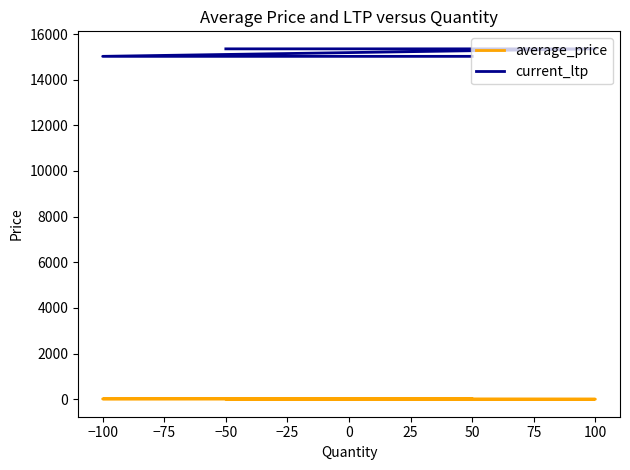

At 100, list the series in order from smallest to largest.

average_price, current_ltp